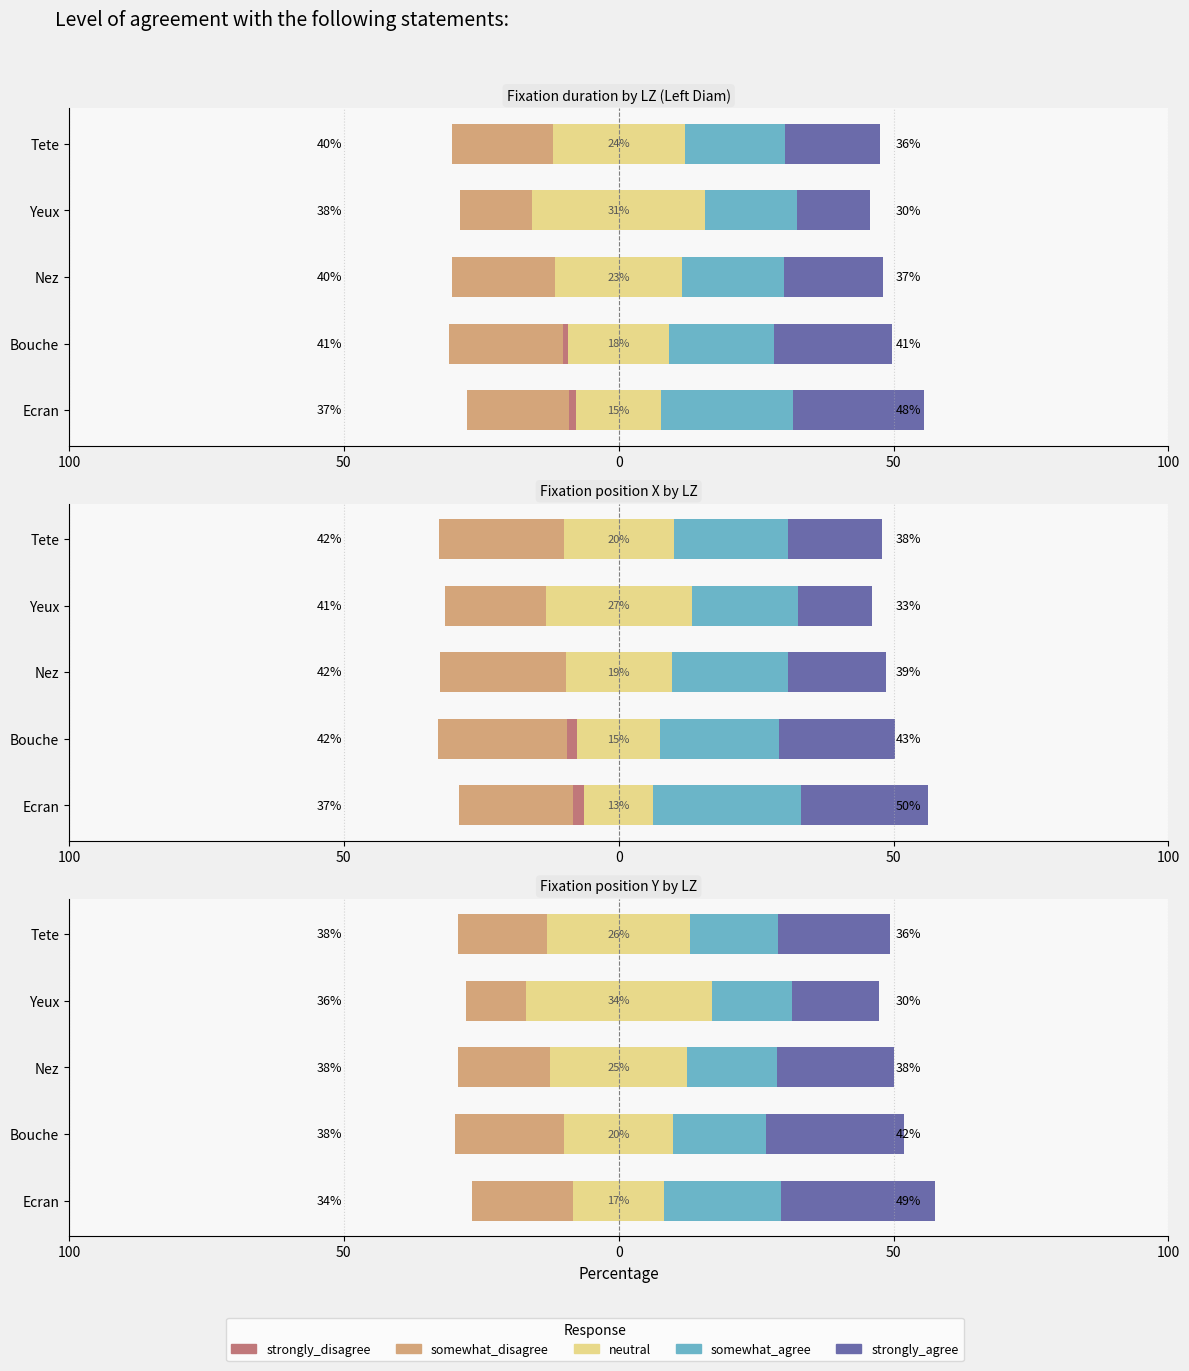

True or false: neutral has a value of 4.7 at Bouche.

False